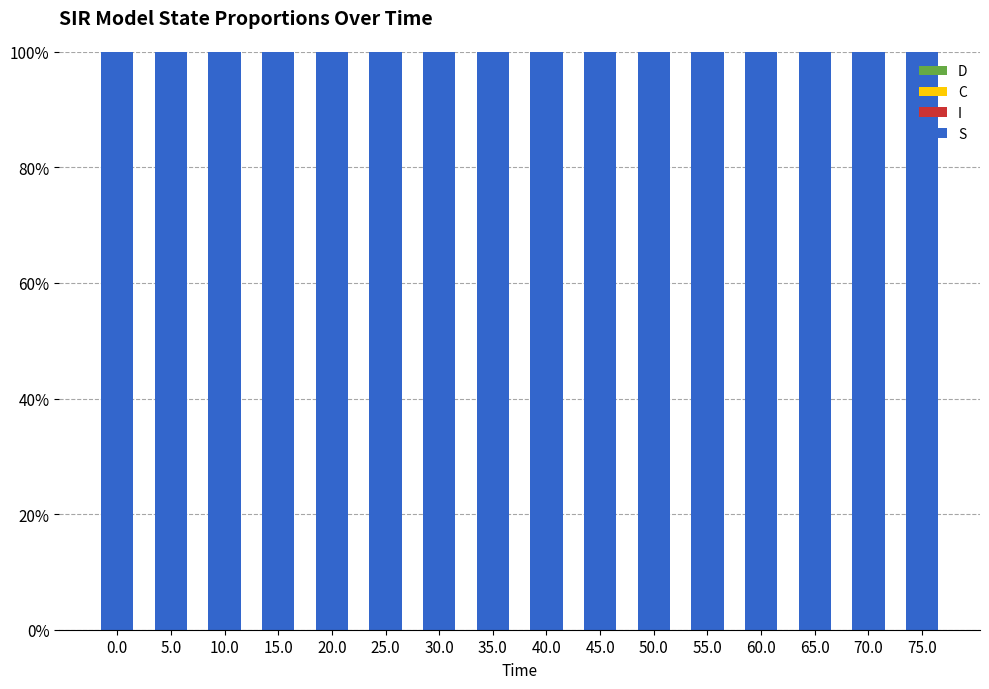

How many groups of bars are there?

16